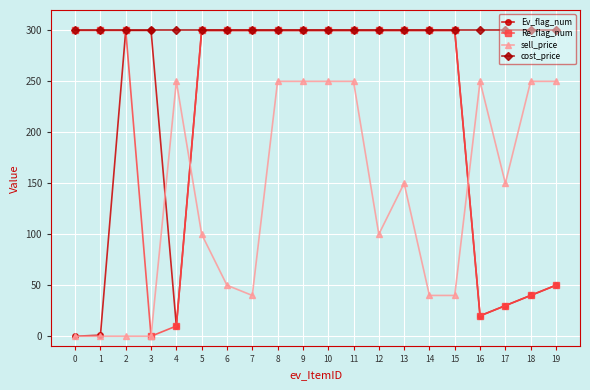

The Ev_flag_num series shows 115 at 5. True or false?

False